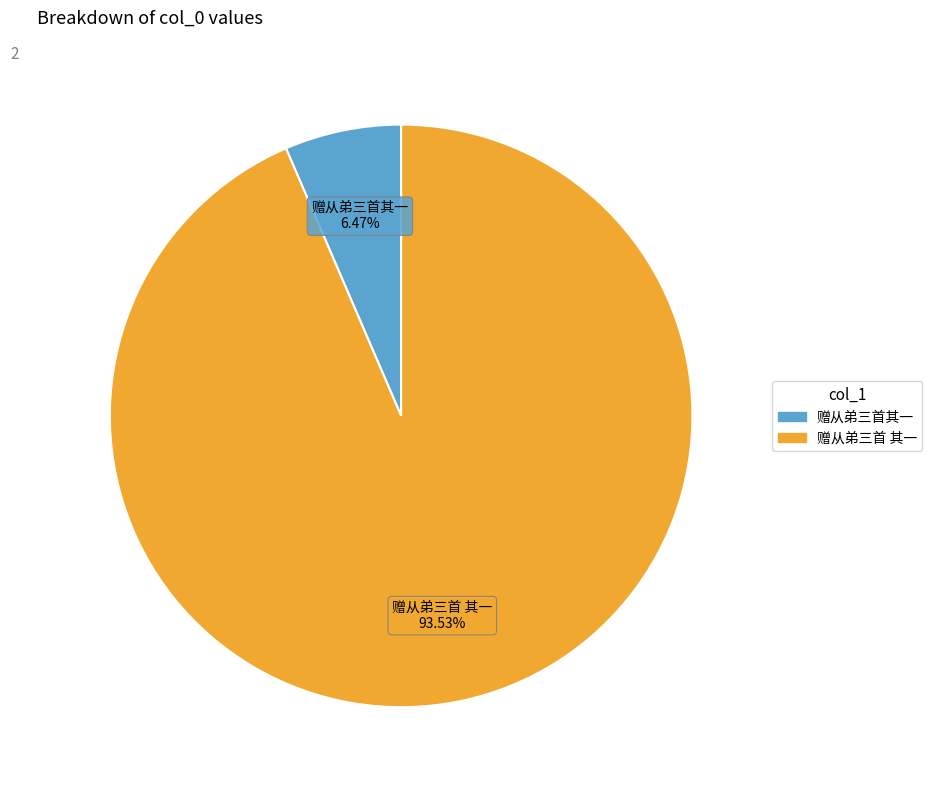

How many segments does this pie chart have?

2